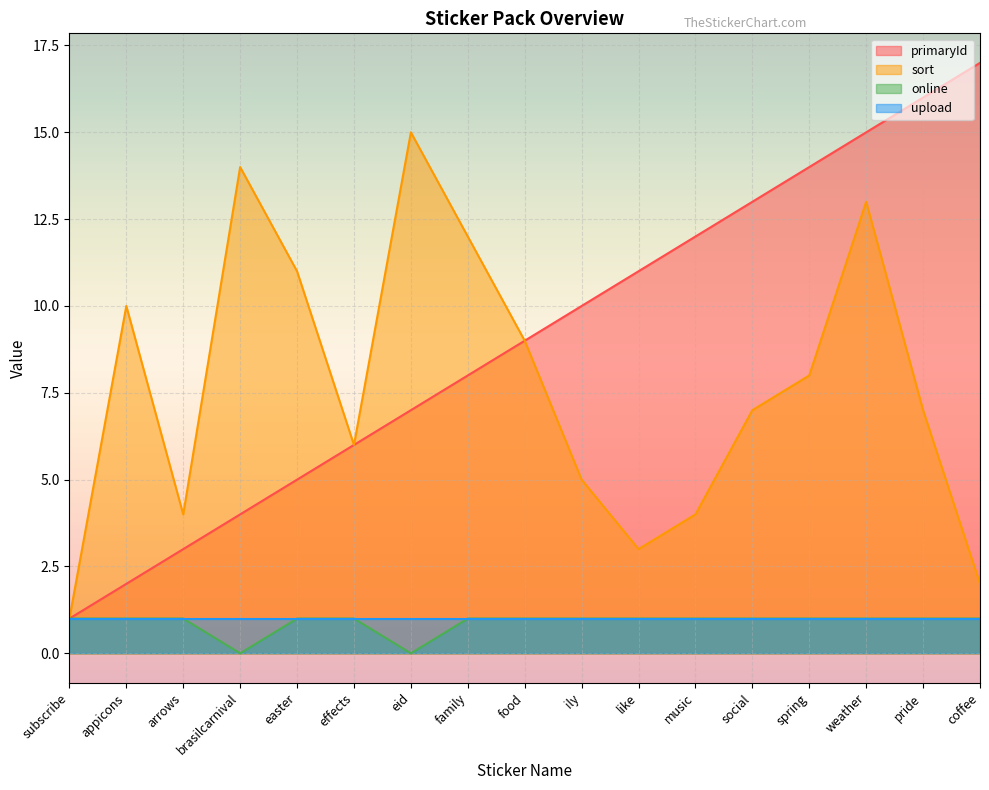

Does the chart display data point markers on the line(s)?

No